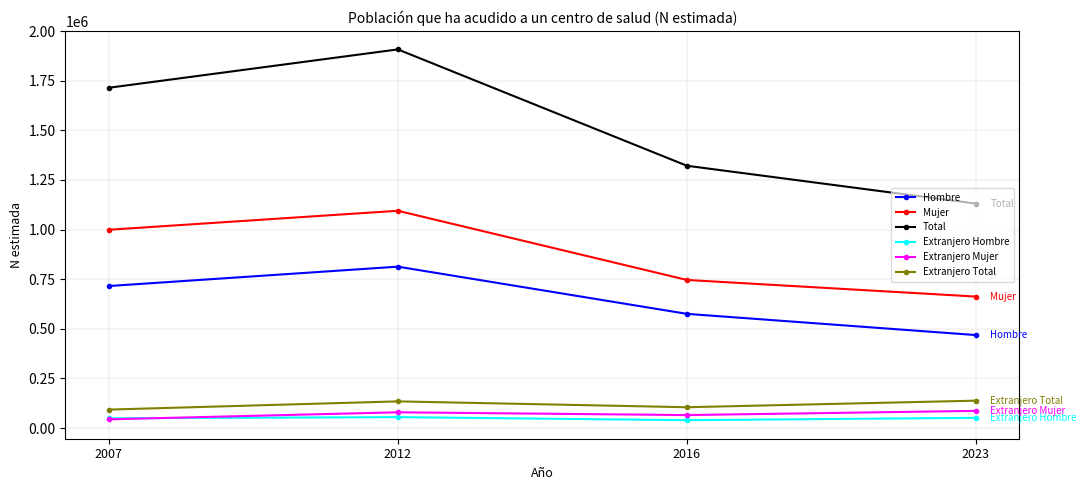

List the labels in order of Hombre value, largest first.

2012, 2007, 2016, 2023